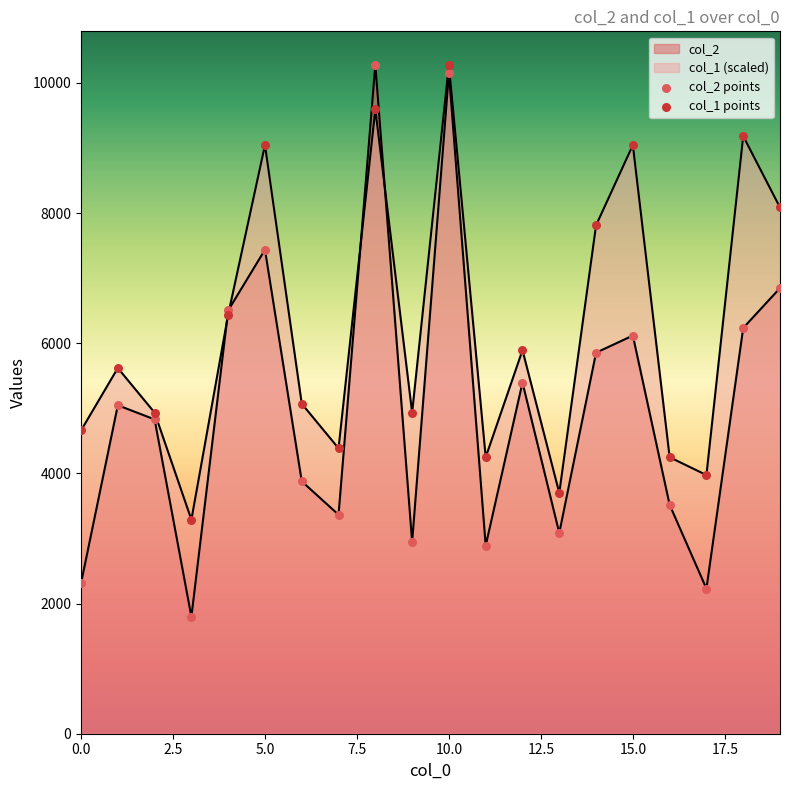

Which series reaches the maximum Y coordinate?

col_2 points